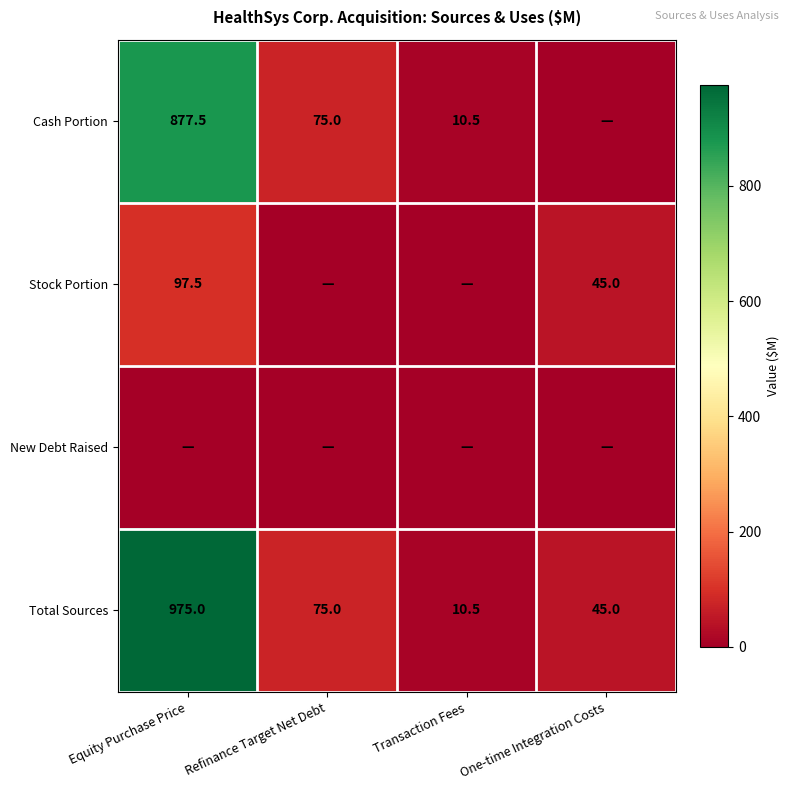

Which has a higher value, One-time Integration Costs or Equity Purchase Price?

Equity Purchase Price